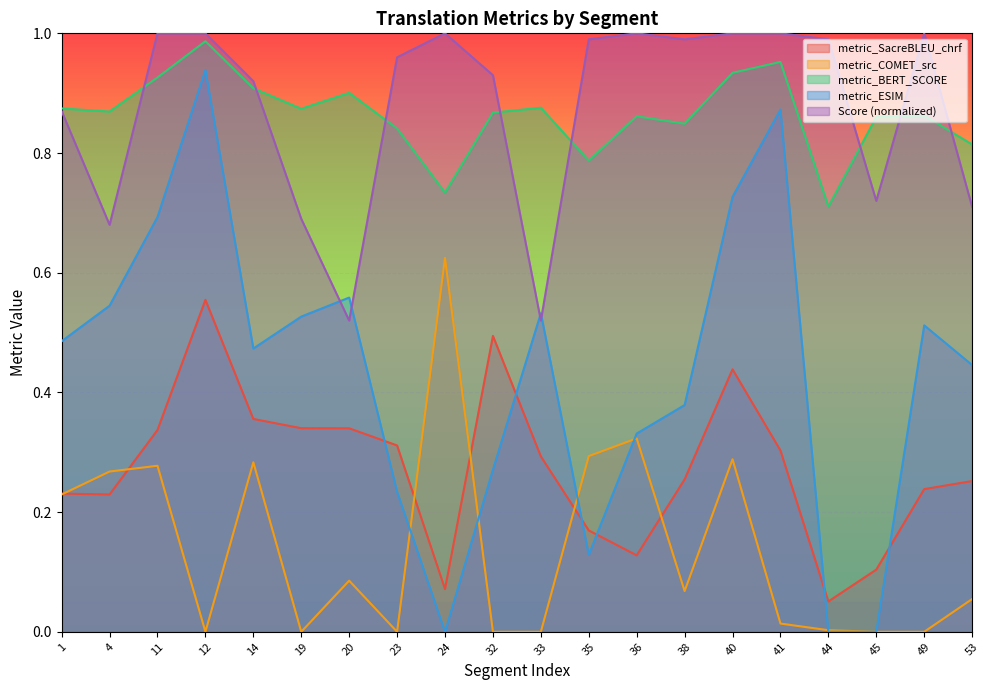

List the labels in order of metric_BERT_SCORE value, smallest first.

44, 24, 35, 53, 23, 38, 45, 36, 49, 32, 4, 19, 1, 33, 20, 14, 11, 40, 41, 12